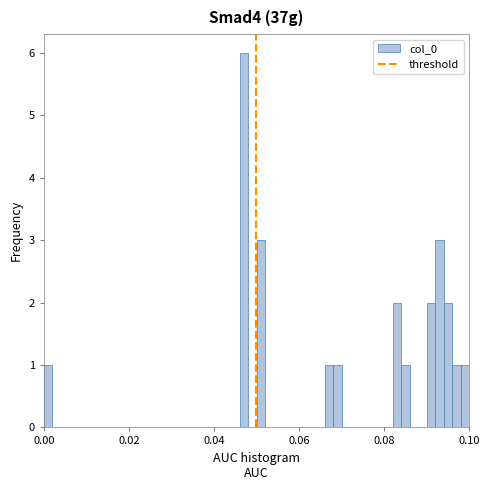

Around what value on the x-axis is the tallest bar? Give the approximate position of its centre, as read against the axis.

0.048